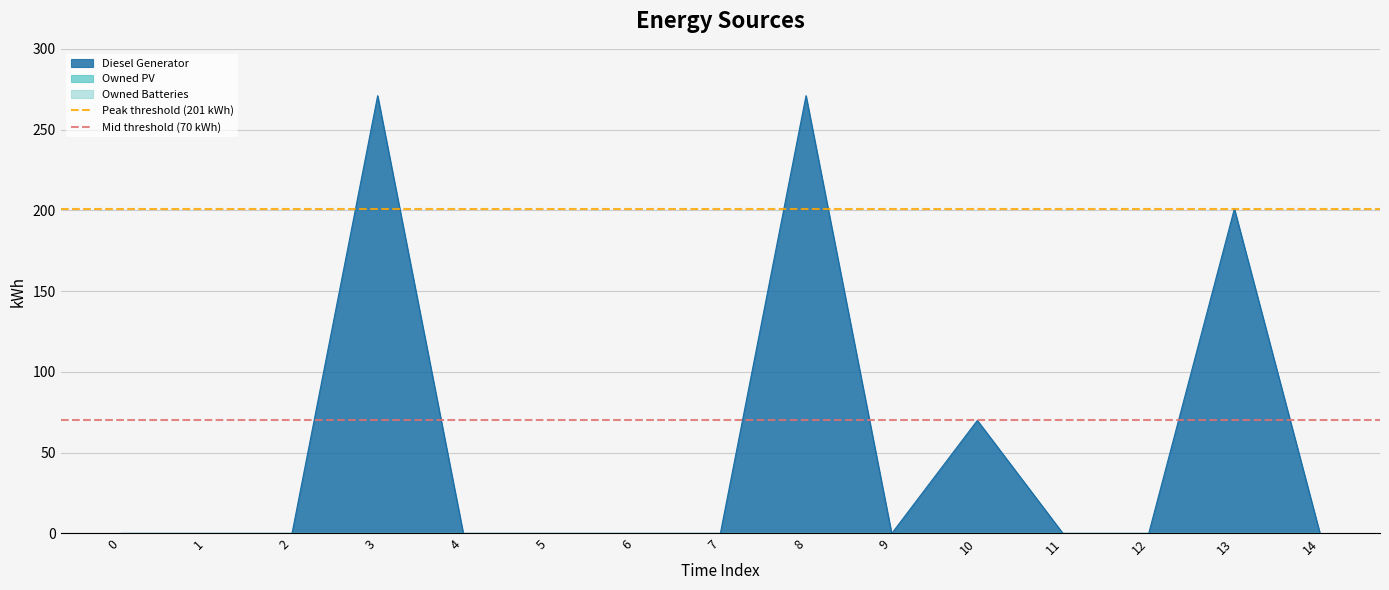

Which has a higher value, 1 or 0?

1